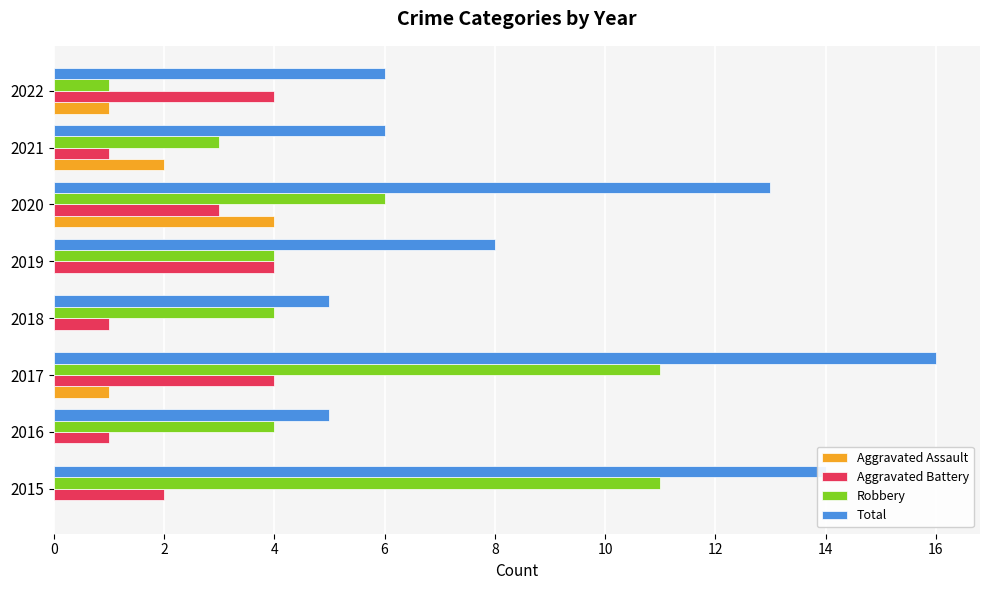

Which series has the largest total across all categories?

Total